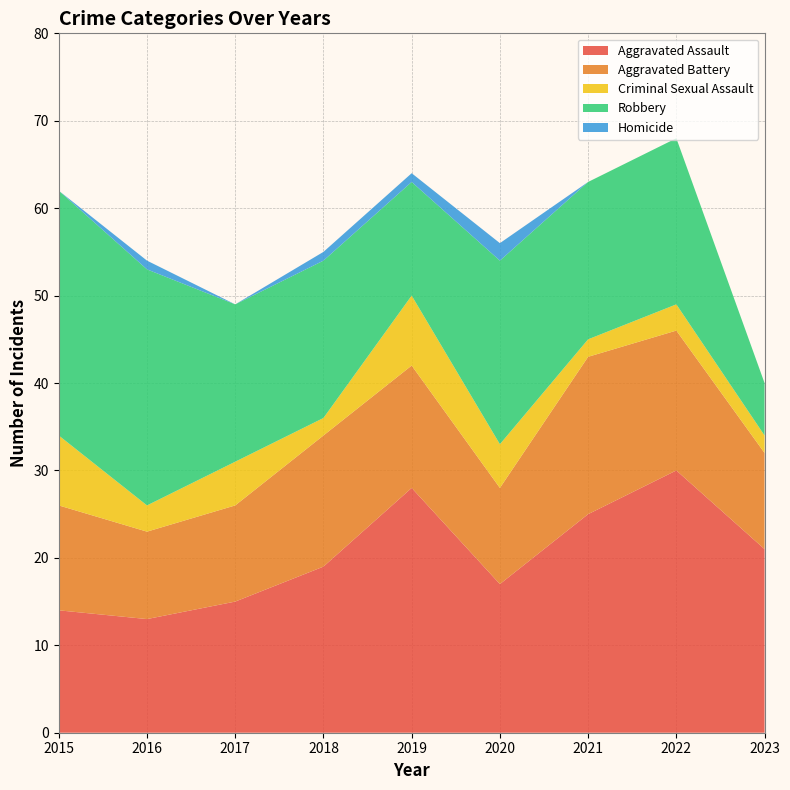

Reading left to right, transcribe all the data shown in this chart.

Aggravated Assault: 14	13	15	19	28	17	25	30	21
Aggravated Battery: 12	10	11	15	14	11	18	16	11
Criminal Sexual Assault: 8	3	5	2	8	5	2	3	2
Robbery: 28	27	18	18	13	21	18	19	6
Homicide: 0	1	0	1	1	2	0	0	0